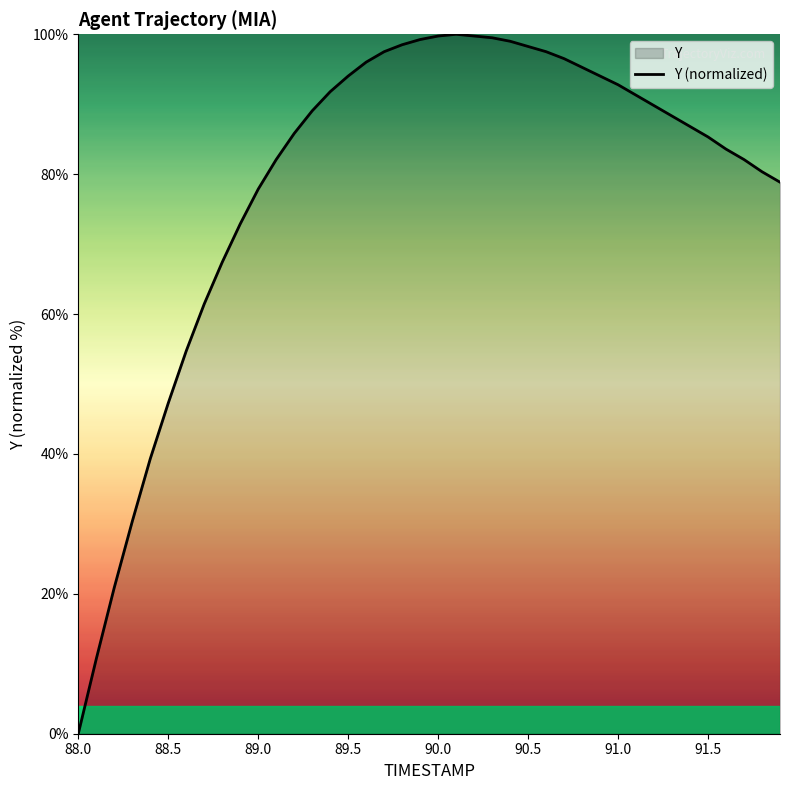

Does the chart display data point markers on the line(s)?

No